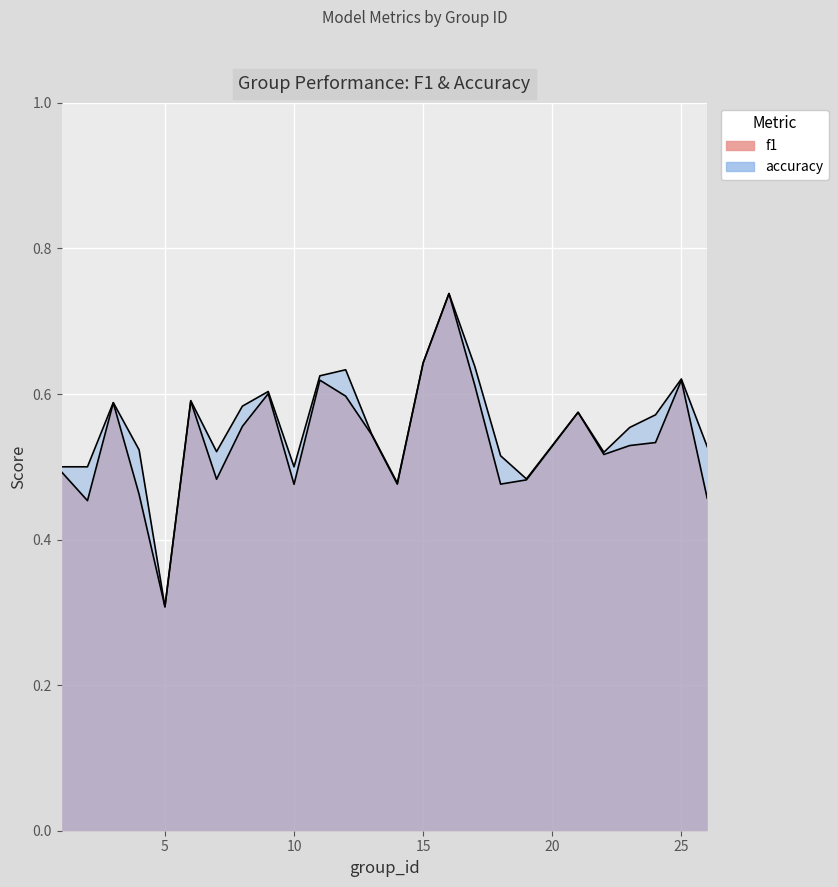

True or false: accuracy has more than 0 interior local peaks.

True